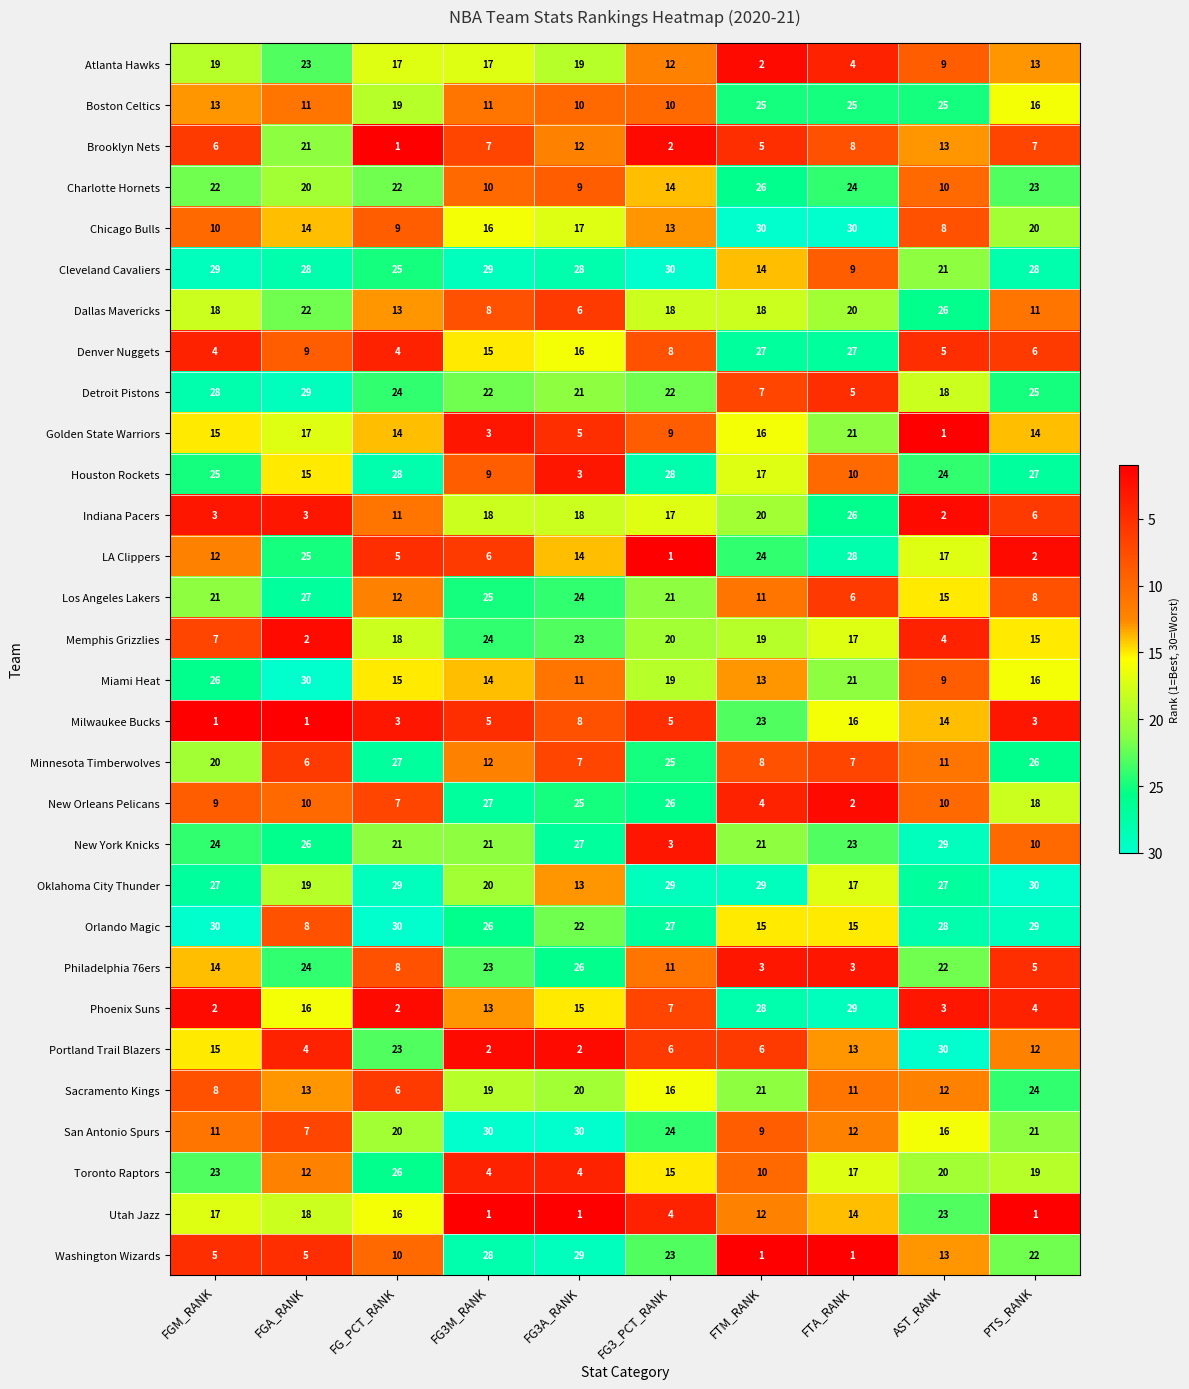

The Indiana Pacers series shows 3 at FGM_RANK. True or false?

True